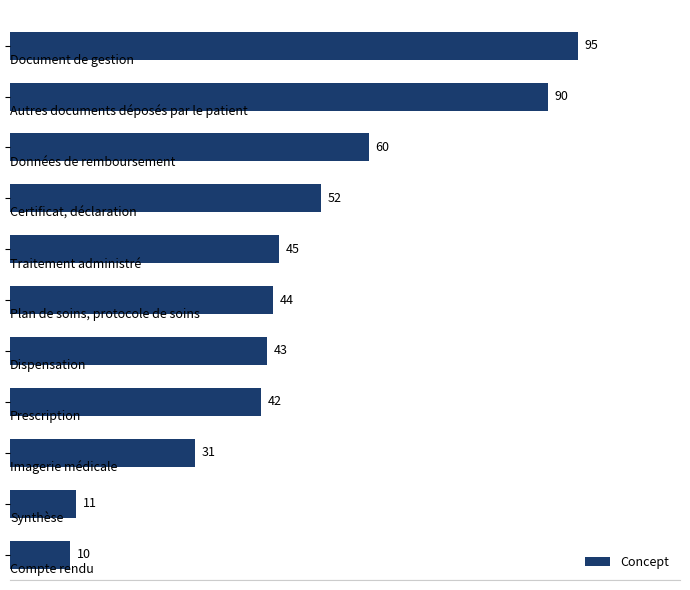

What is the minimum value shown in the chart?

10